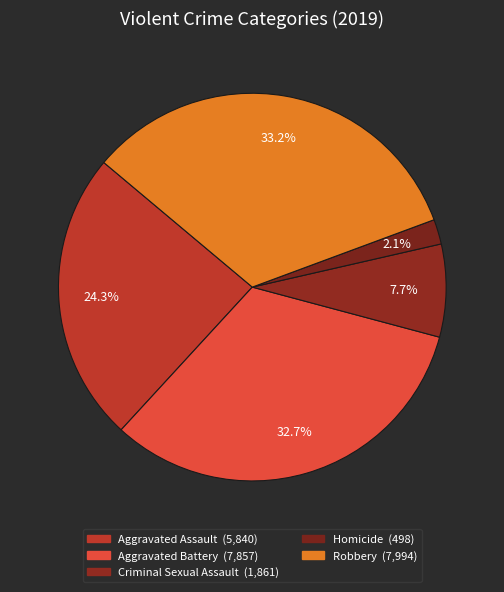

Rank the categories by value from lowest to highest.

Homicide, Criminal Sexual Assault, Aggravated Assault, Aggravated Battery, Robbery